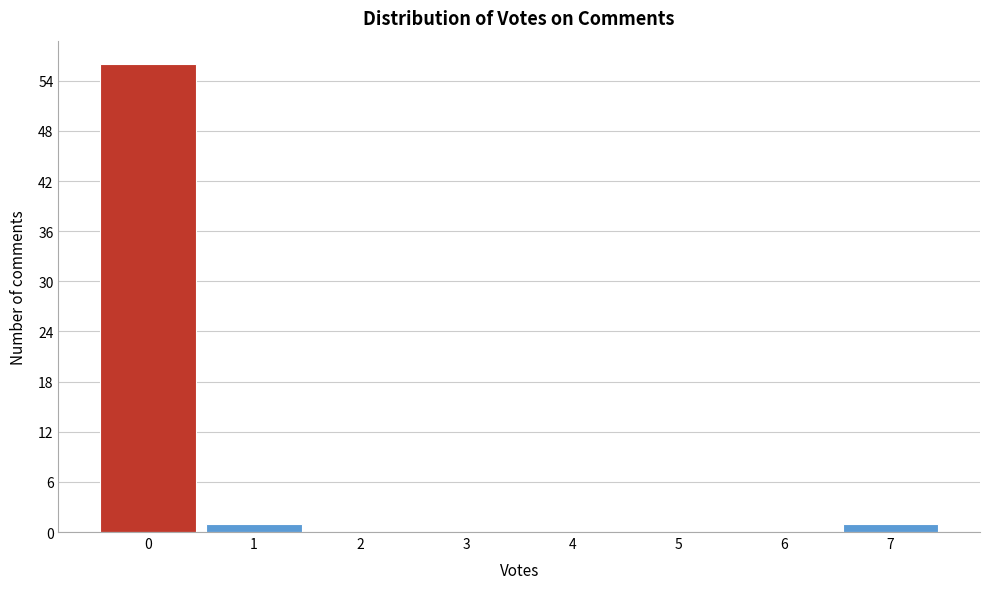

Reading left to right, transcribe this chart: for each bar, give the range it covers on the x-axis and its height. The values are not printed on the chart, so give them approximately, as read against the axis.

-0.5 to 0.5: 56
0.5 to 1.5: 1
1.5 to 2.5: 0
2.5 to 3.5: 0
3.5 to 4.5: 0
4.5 to 5.5: 0
5.5 to 6.5: 0
6.5 to 7.5: 1